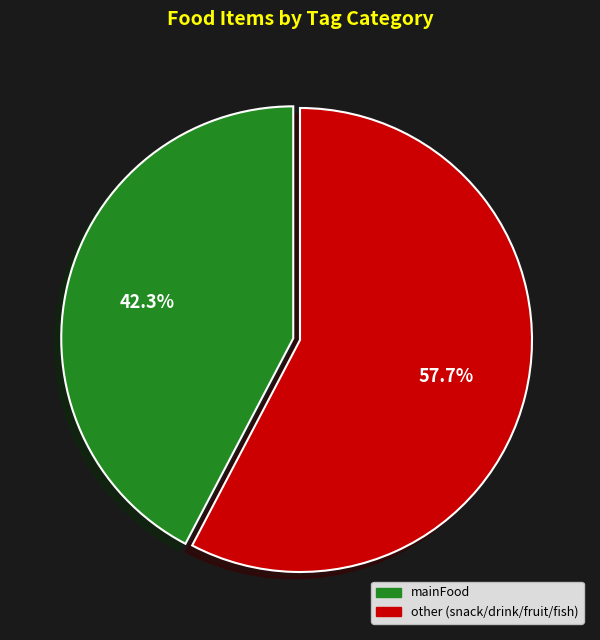

What percentage is NOT represented by mainFood?

57.7%